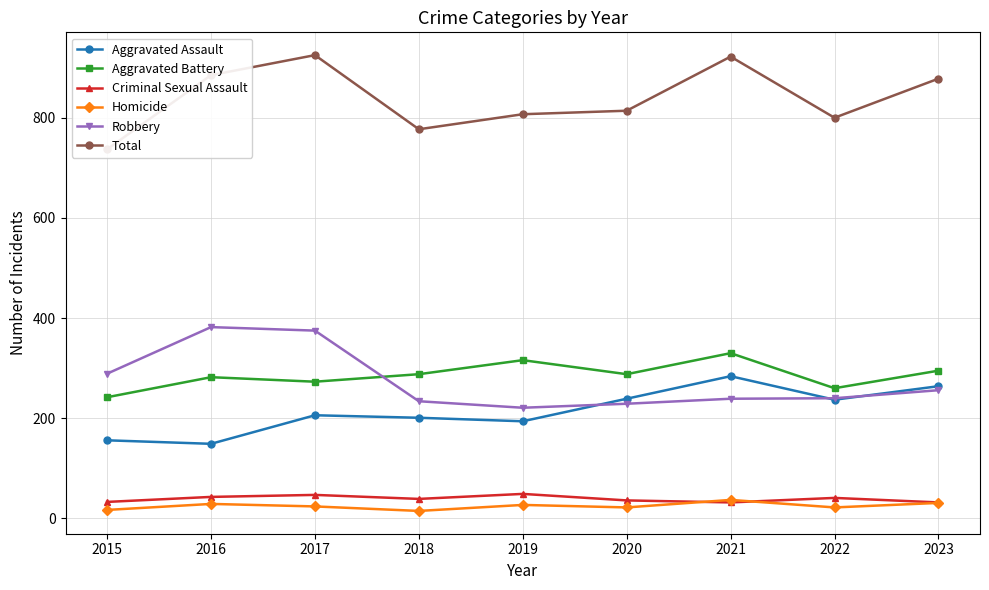

True or false: Homicide has more than 0 interior local peaks.

True